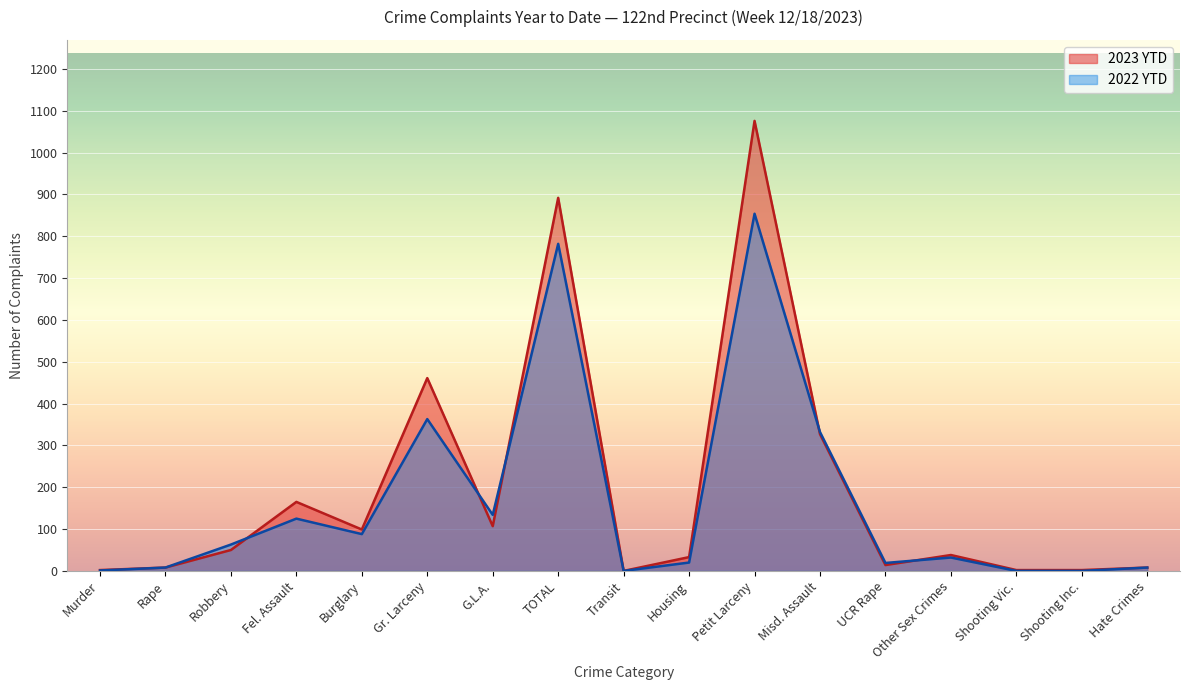

What is the value of the 2023 YTD point at the 13th from the left?

14